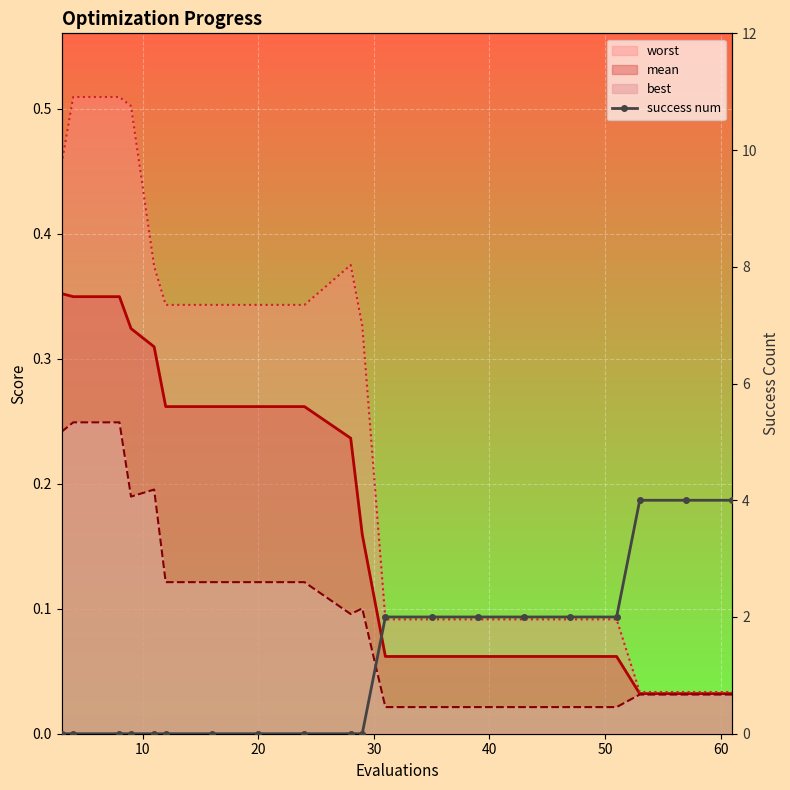

Rank the series by their maximum value, from lowest to highest.

best_line, mean_line, worst_line, success num